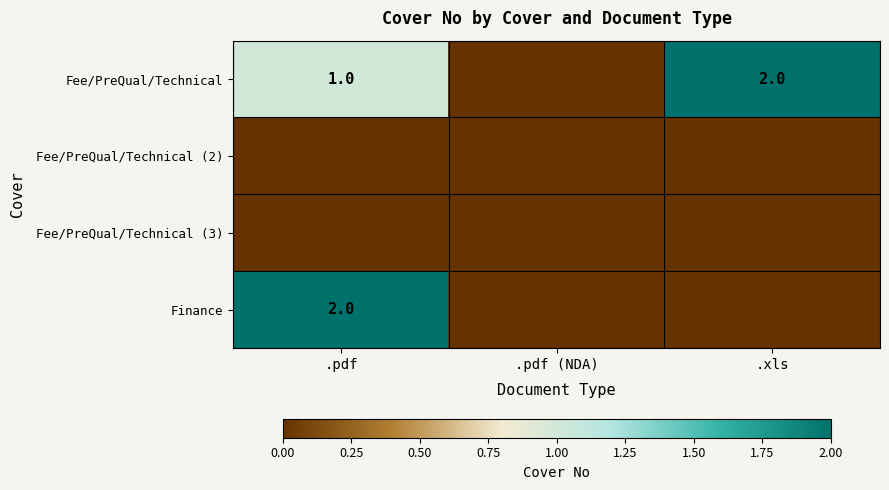

True or false: Fee/PreQual/Technical has a value of 2 at .pdf.

False